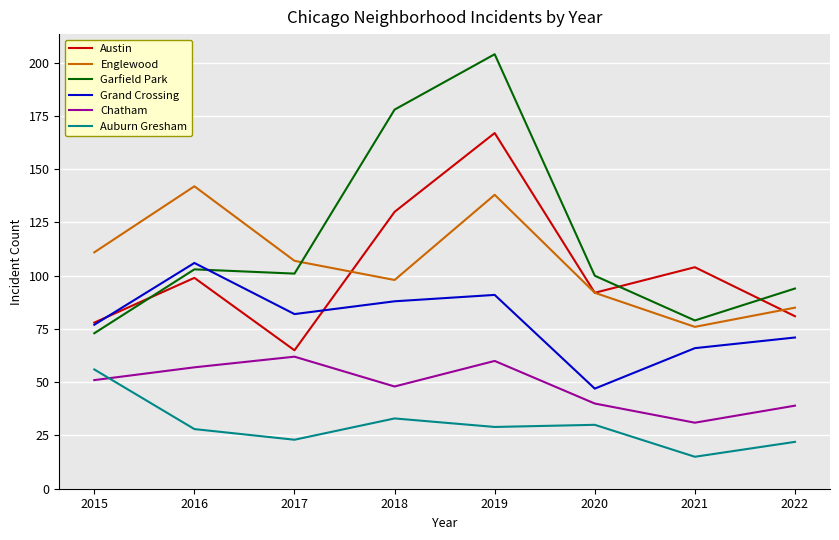

True or false: Garfield Park has more than 0 points higher than both neighbors.

True